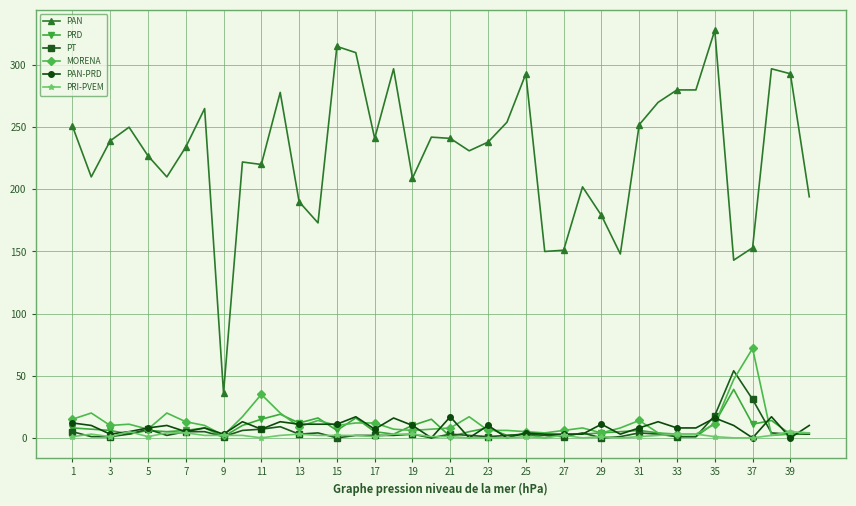

True or false: PAN and PT intersect in this chart.

False